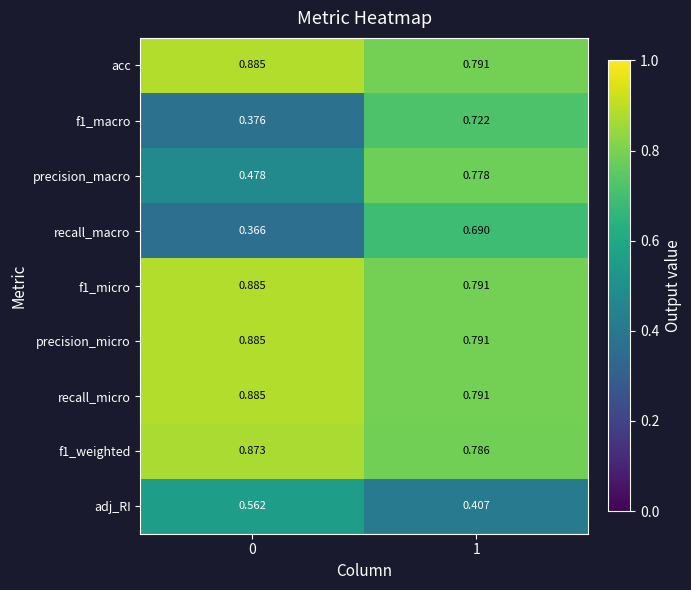

Is the value of recall_macro at 1 greater than the value of adj_RI at 1?

Yes